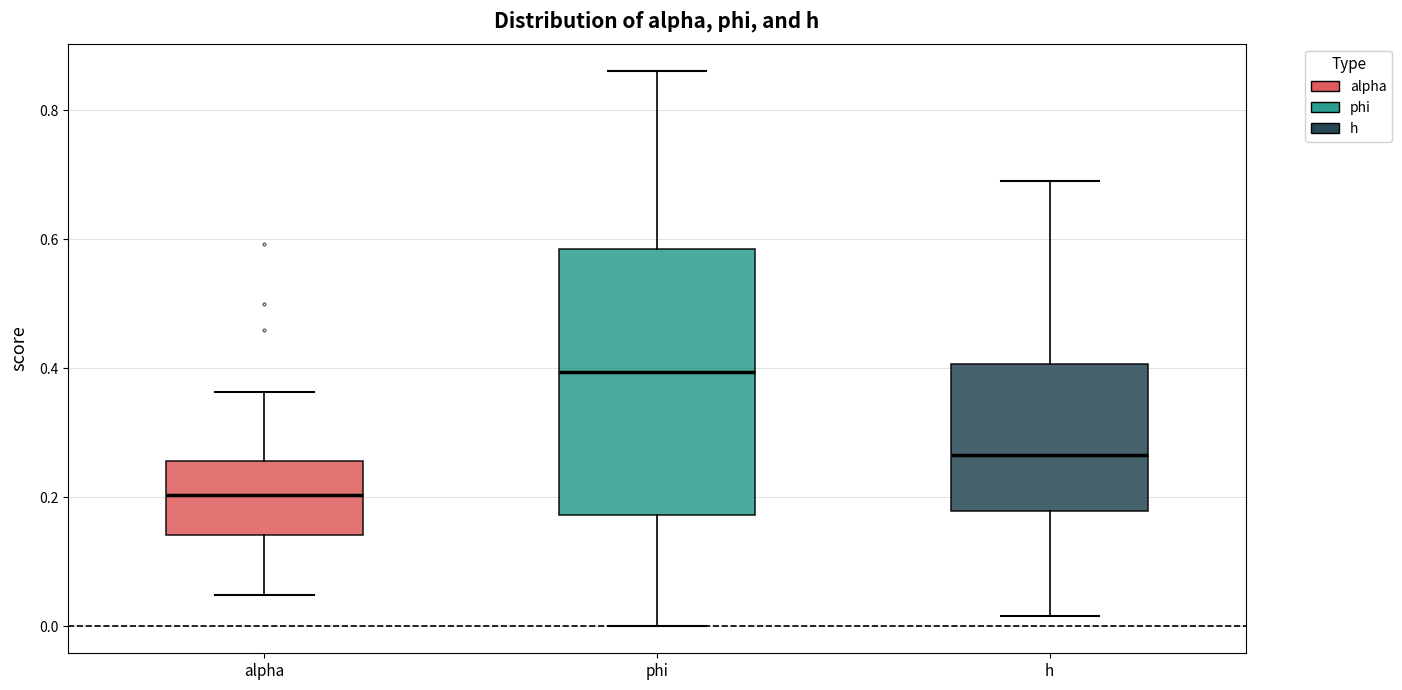

Comparing the boxes themselves (not the whiskers), which one is the tallest?

phi